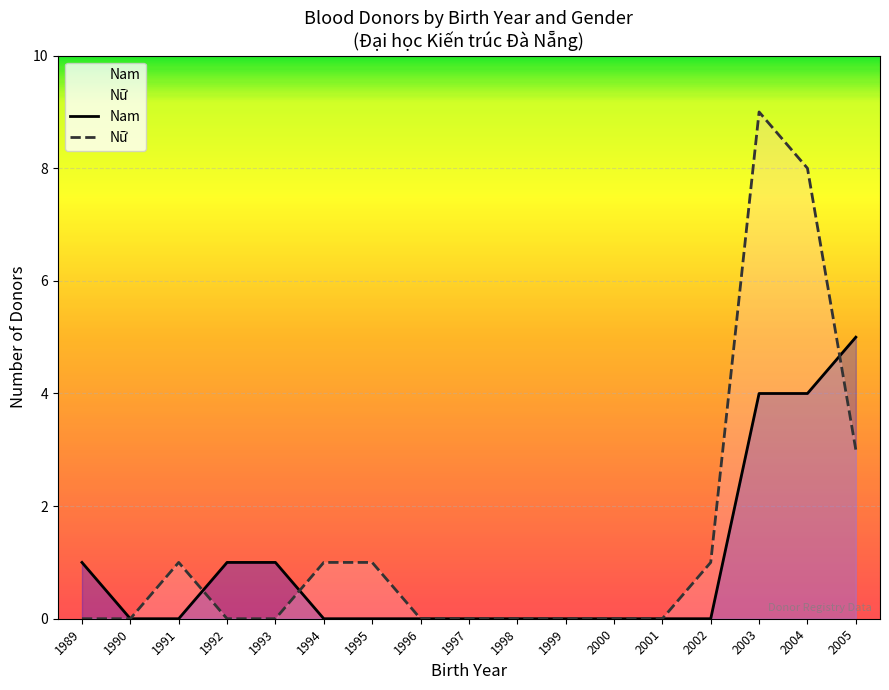

After their last crossing, which series has the higher values: Nam or Nữ?

Nam